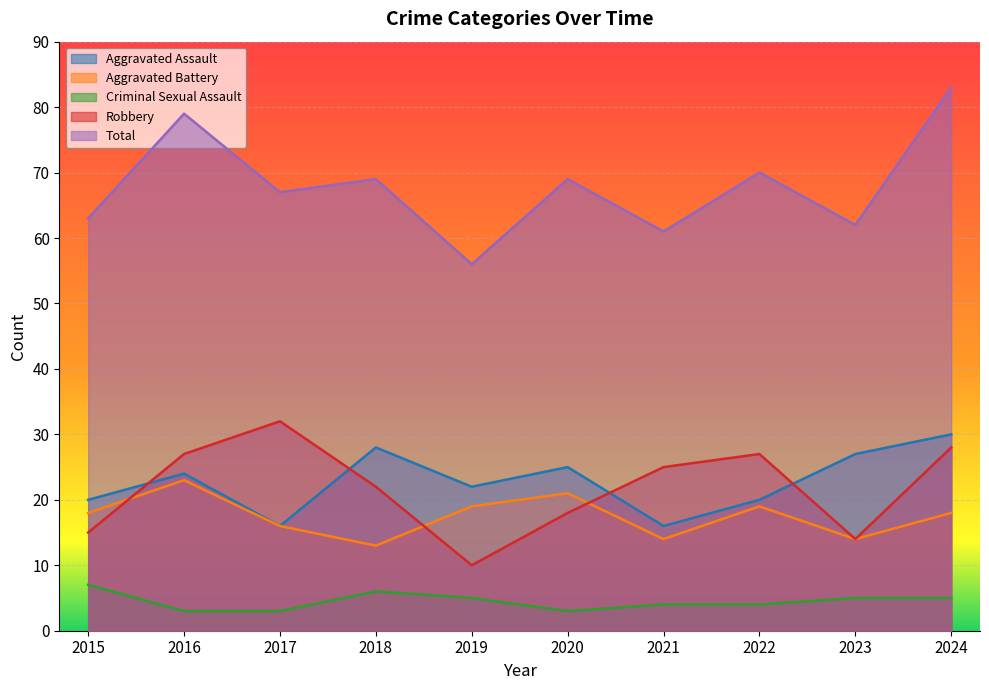

Read the Total value at 2022, to the nearest 10.

70